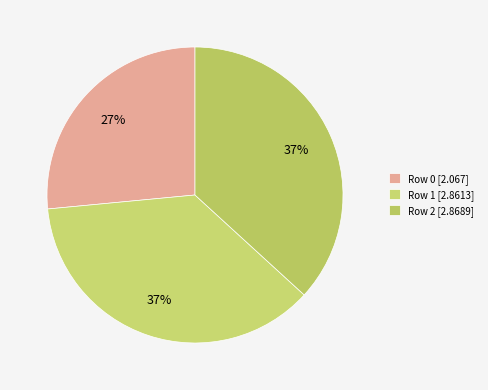

What percentage is the Row 0 slice, to the nearest percent?

27%